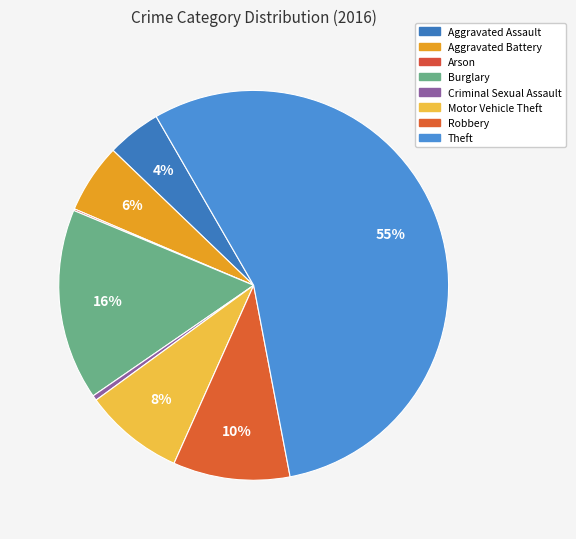

What is the smallest slice in the pie chart?

Arson